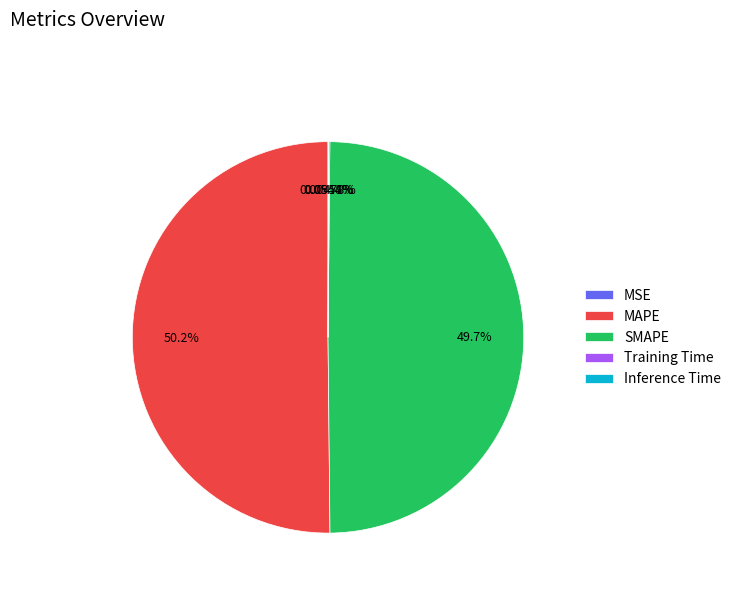

To the nearest percent, what percentage of the pie is MAPE?

50%